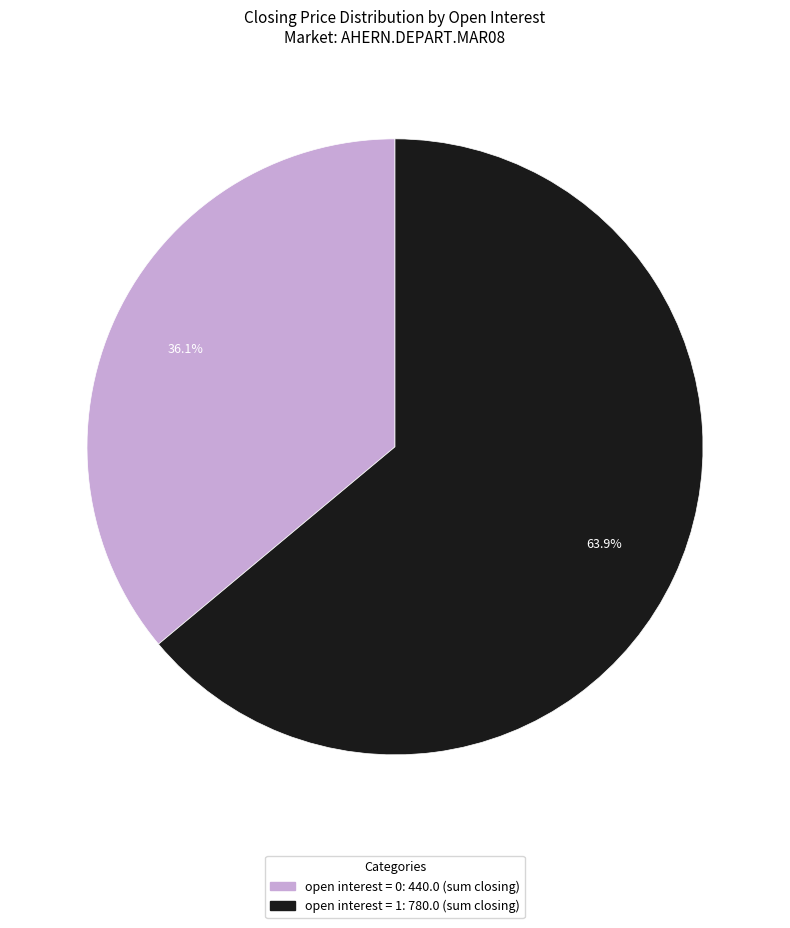

Is there a majority slice in this chart?

Yes